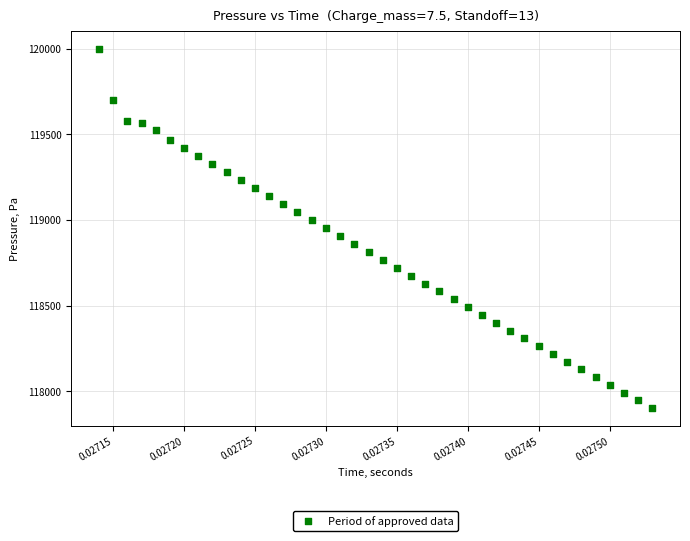

What is the range of Y values (max minus min)?

2095.8